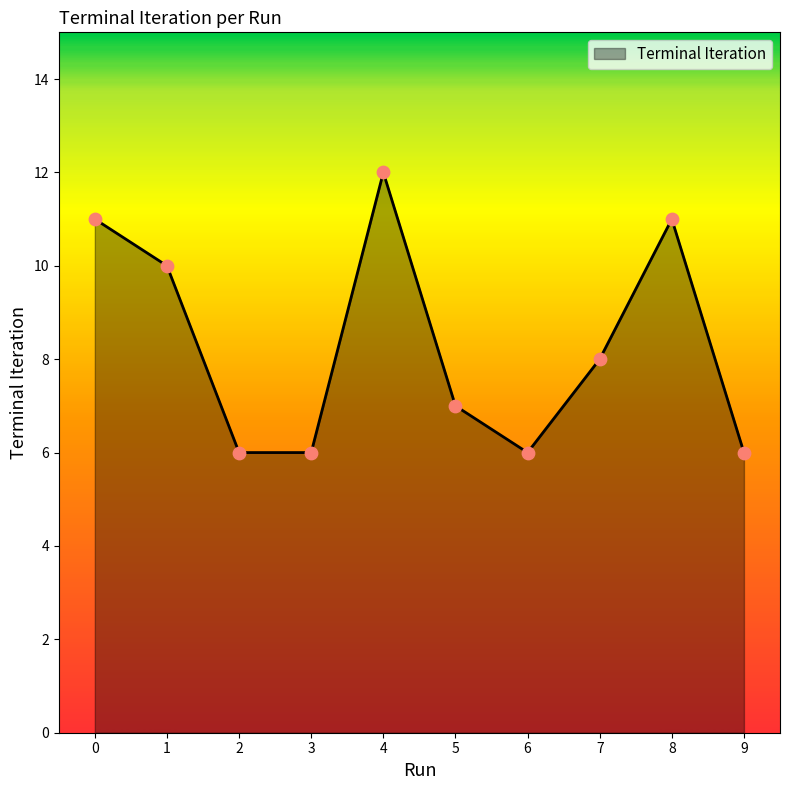

Which has a higher value, 4 or 5?

4